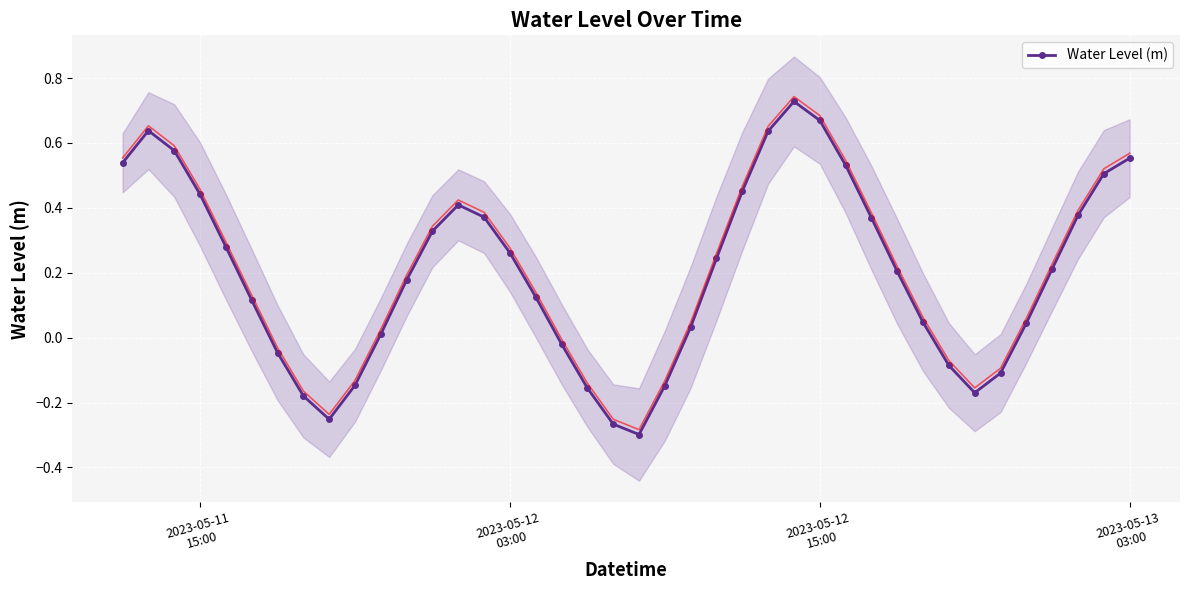

In Water Level (m), how many points are lower than both neighbors (excluding endpoints)?

3